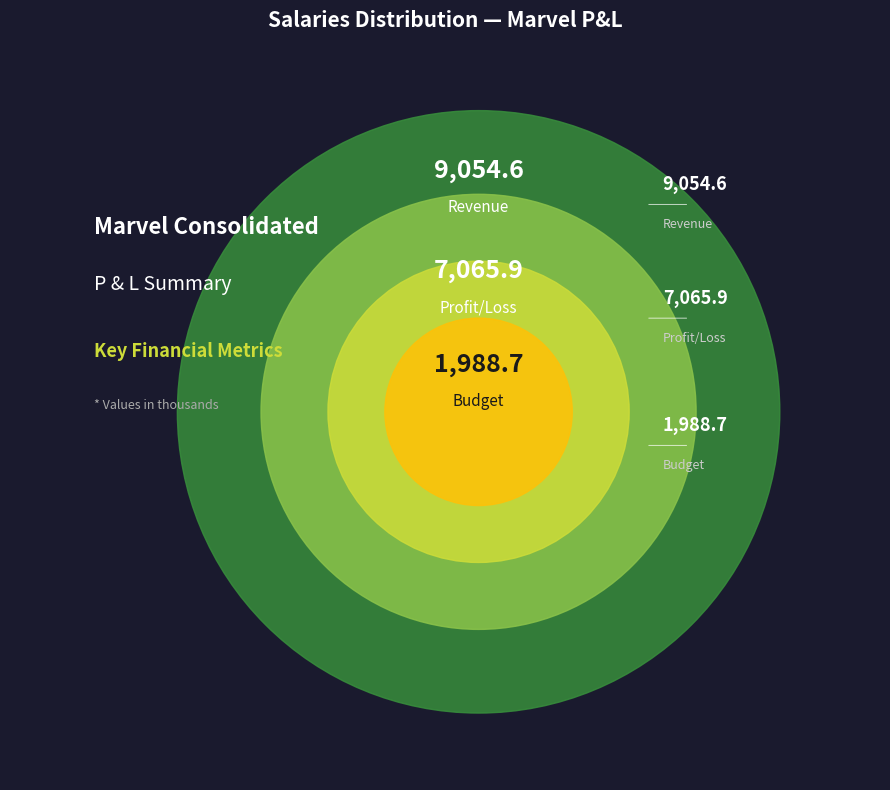

How many segments does this pie chart have?

3